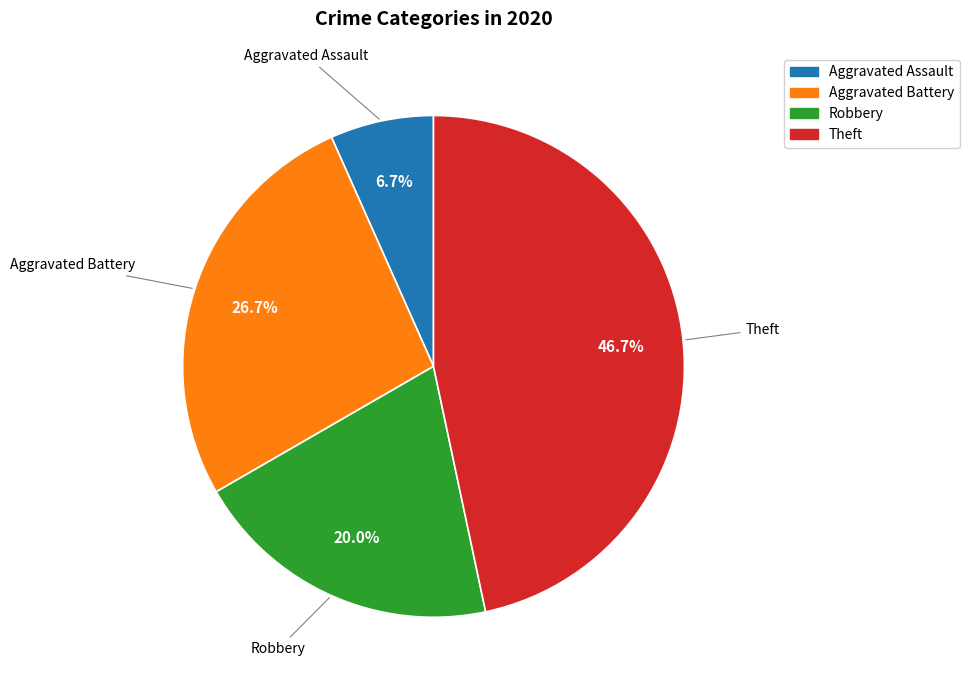

Is Theft the majority of the pie?

No